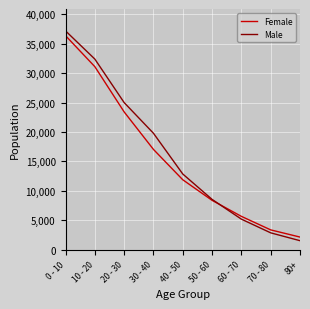

True or false: Female has more than 1 points higher than both neighbors.

False